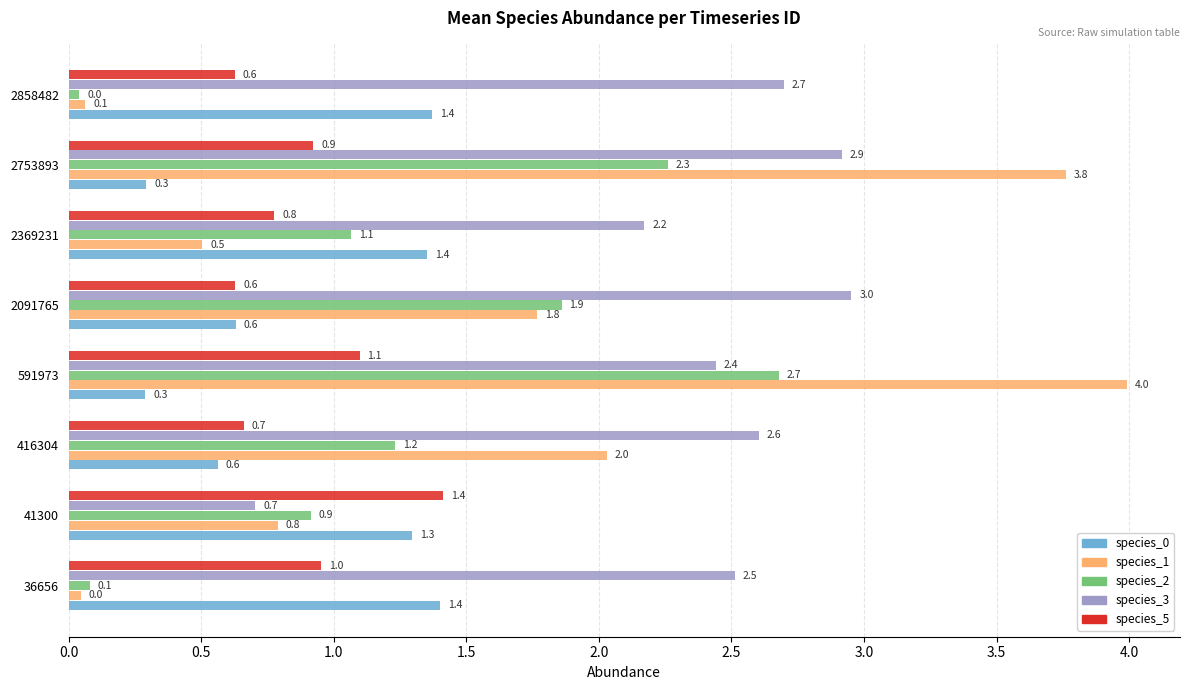

The value of species_5 at 2091765 is 0.6. True or false?

True